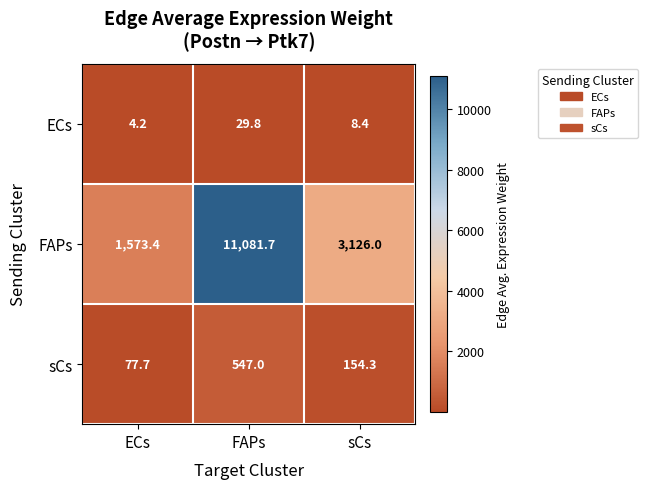

What is the maximum value shown in the chart?

11081.7